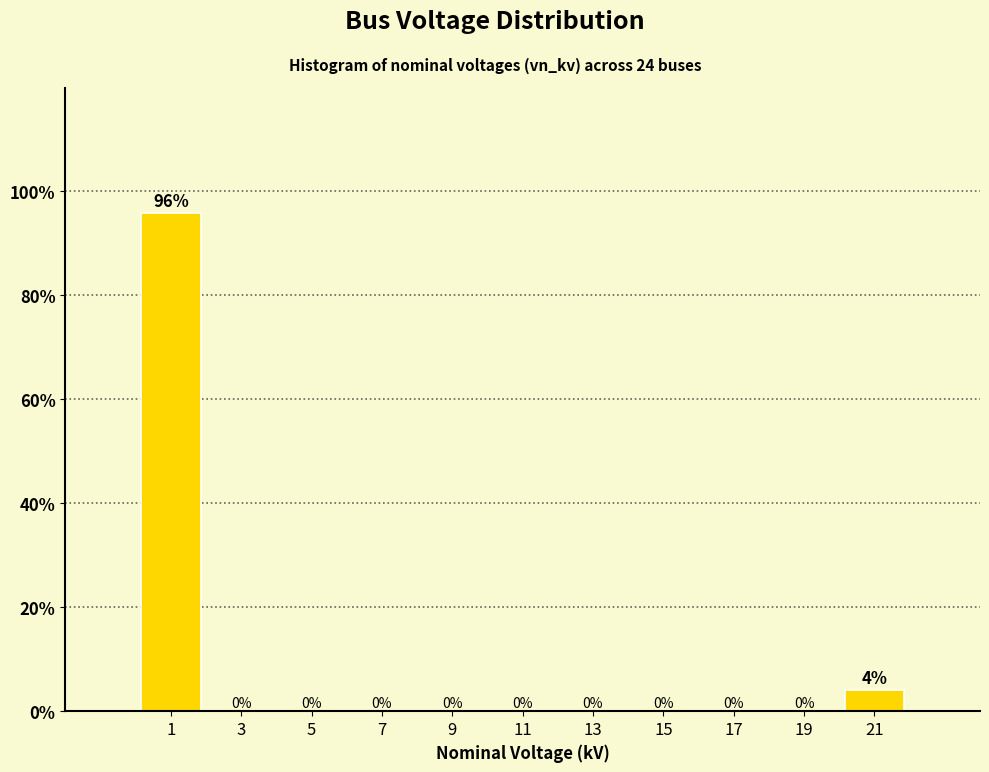

Over which range of the x-axis is the bar tallest?

0 to 2